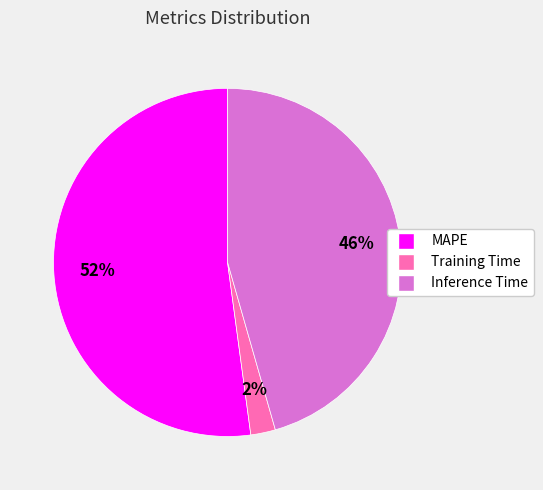

Does any single category account for the majority?

Yes